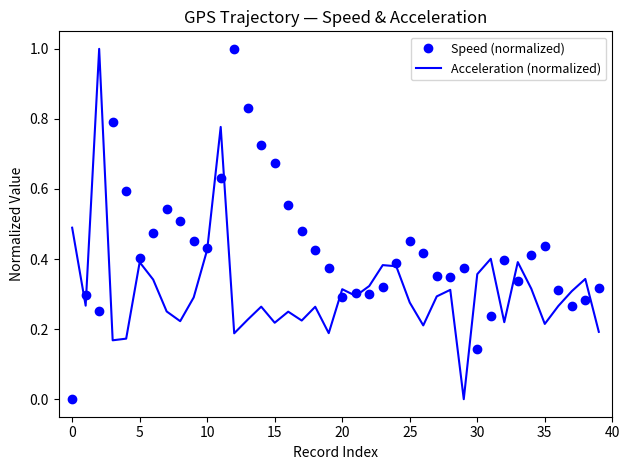

At how many categories does at least one series exceed 0?

40